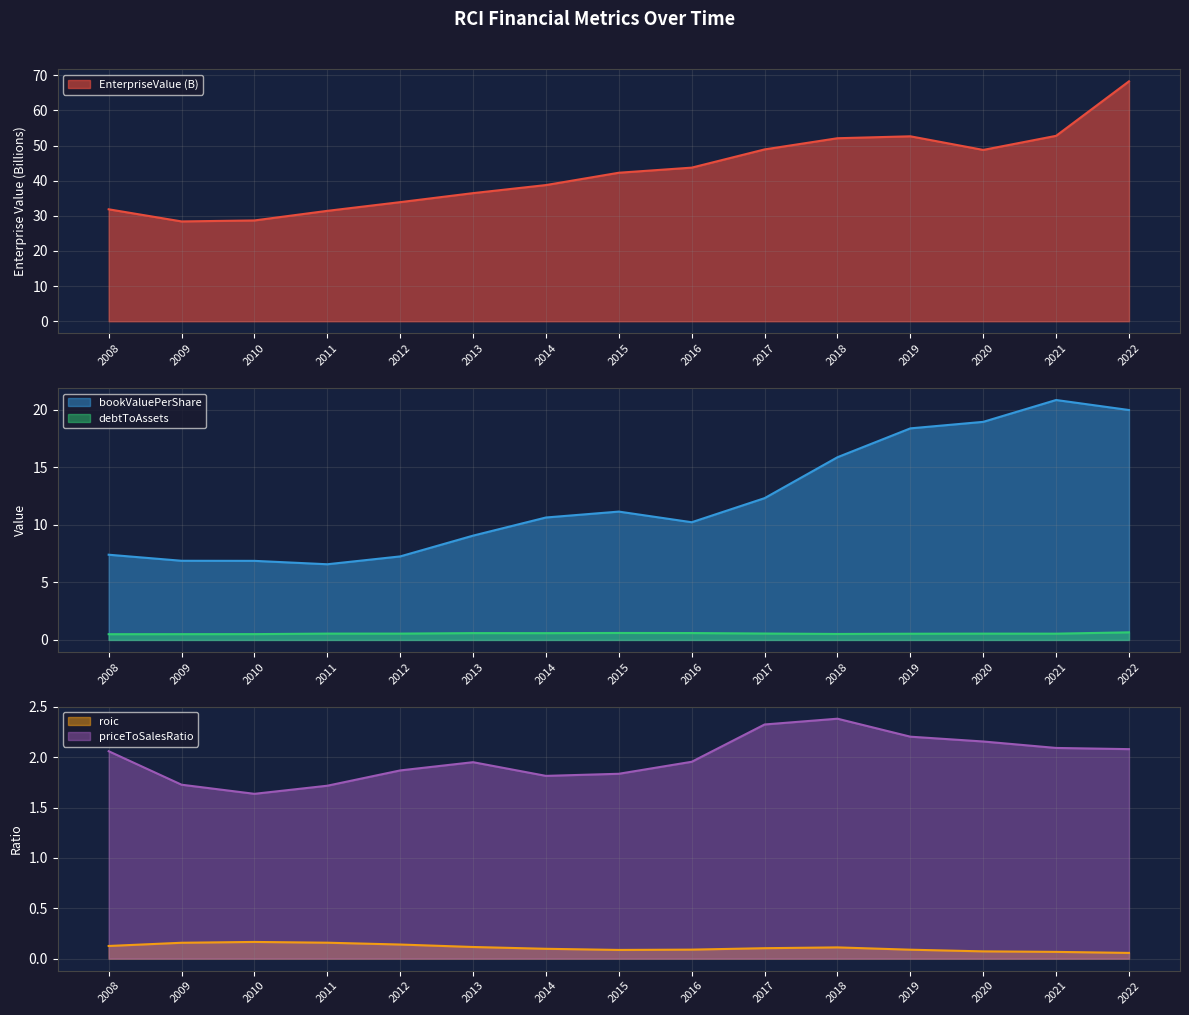

What is the difference between the maximum and minimum values in the EnterpriseValue series?

39.9